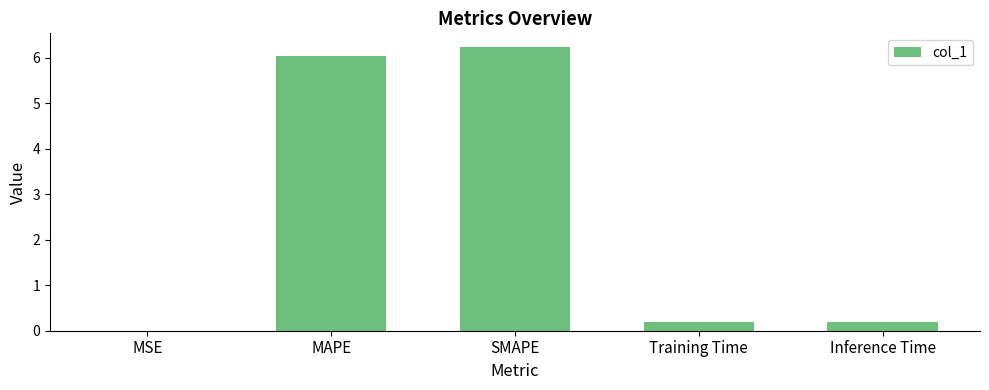

What is the change in value from MAPE to Training Time?

-5.9